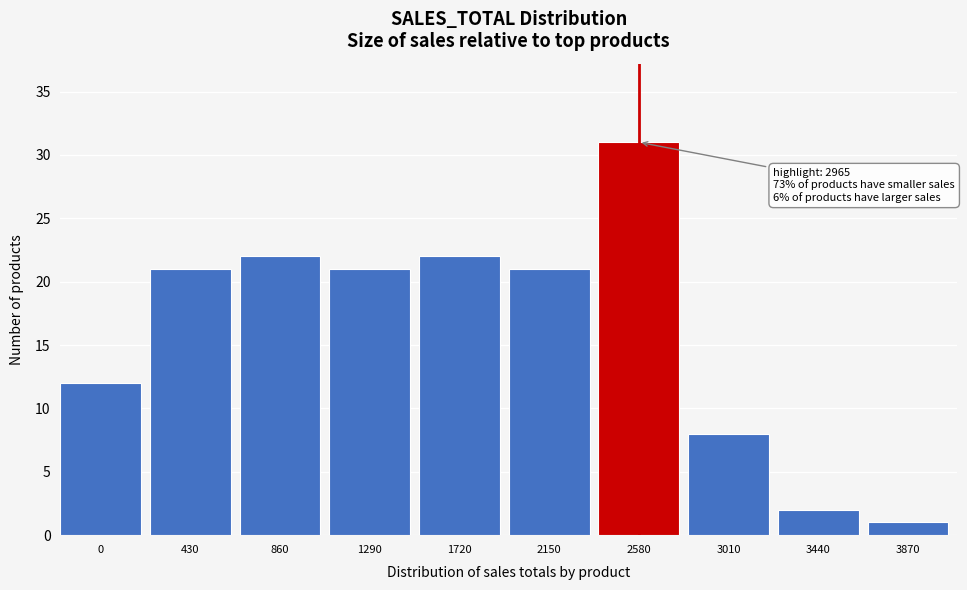

Reading left to right, transcribe all the data shown in this chart.

12	21	22	21	22	21	31	8	2	1